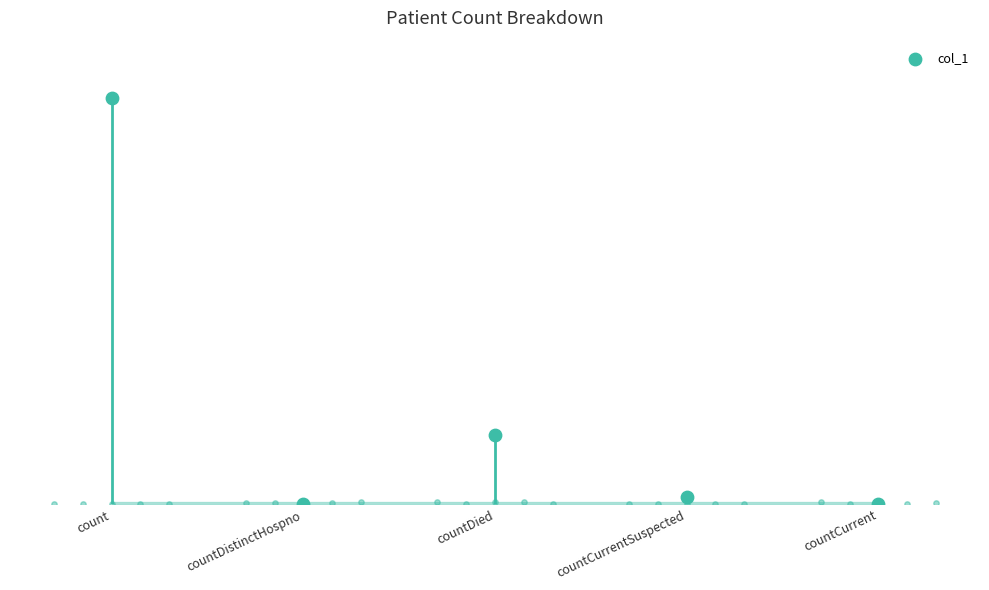

What is the change in value from count to countDistinctHospno?

-11392